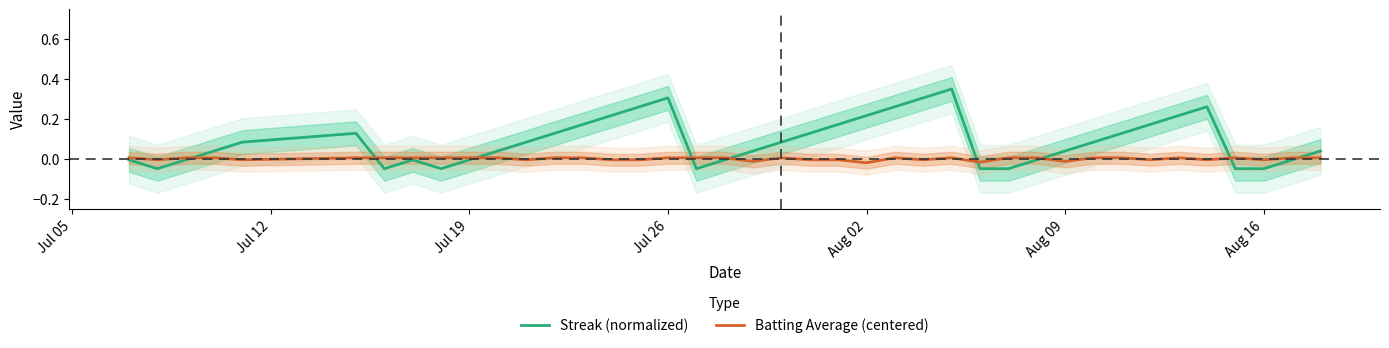

Does the chart display data point markers on the line(s)?

No